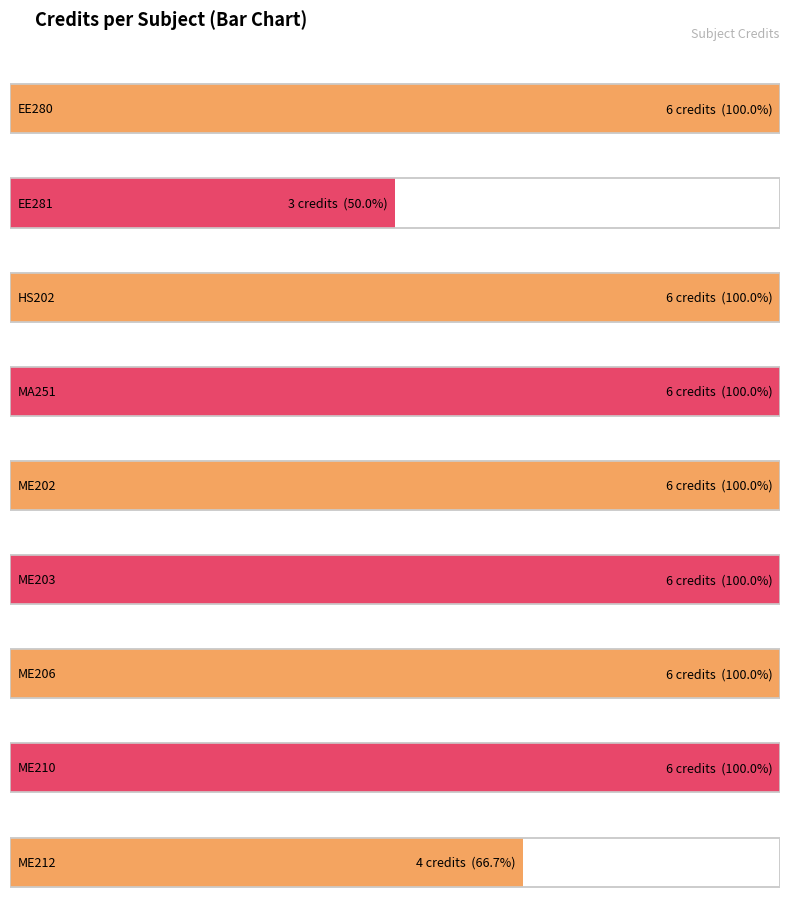

What is the maximum value shown in the chart?

6